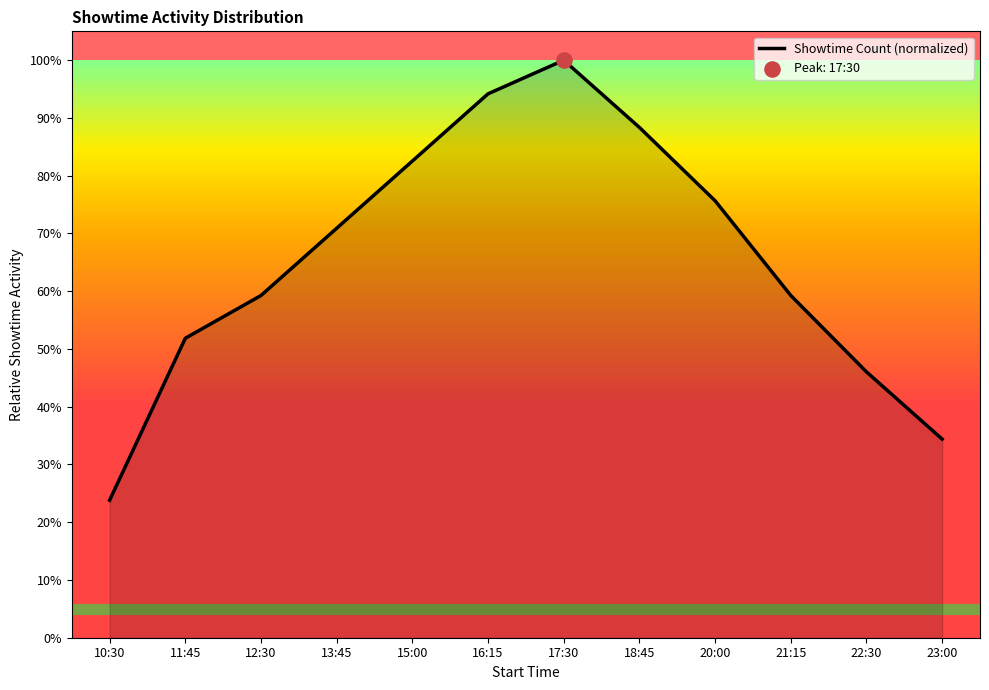

Approximately how many times larger is the value at 15:00 compared to 10:30?

3.5